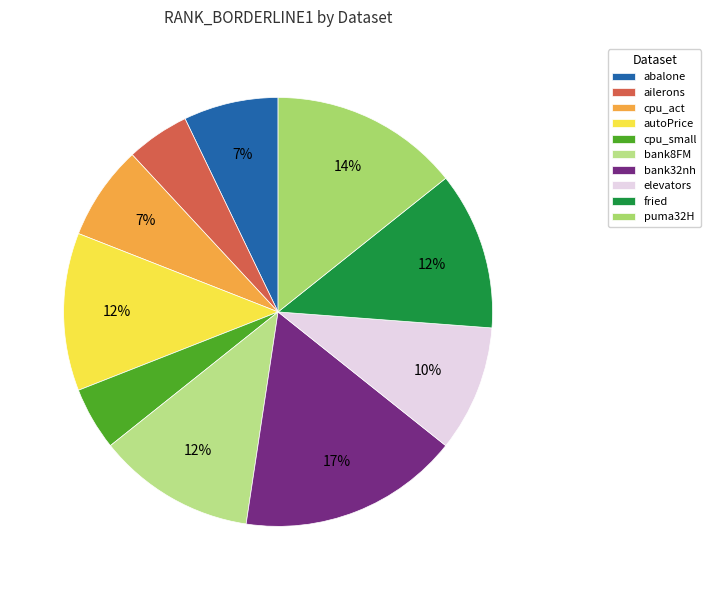

Which category has the smallest portion of the pie?

ailerons